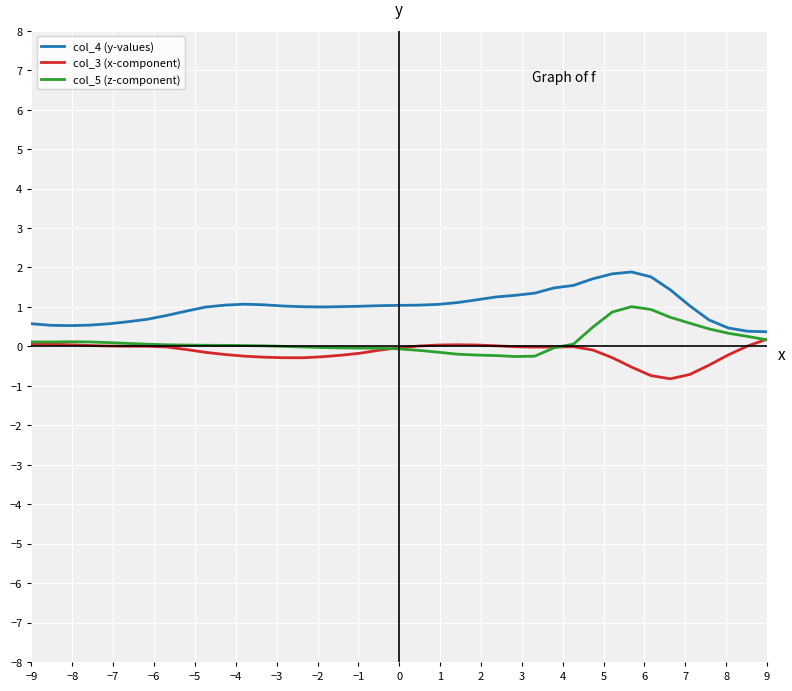

What is the highest value of the col_4 (y-values) series?

1.9